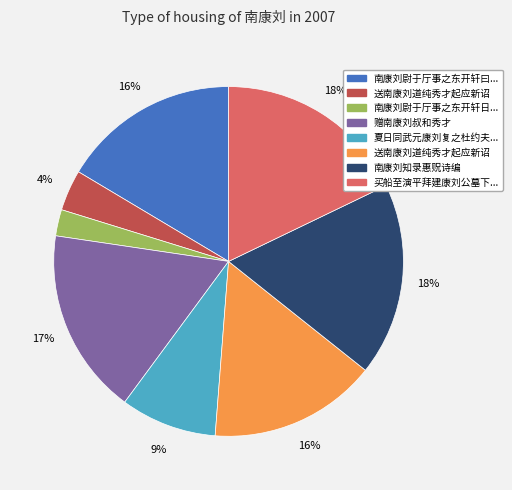

Does any single category account for the majority?

No